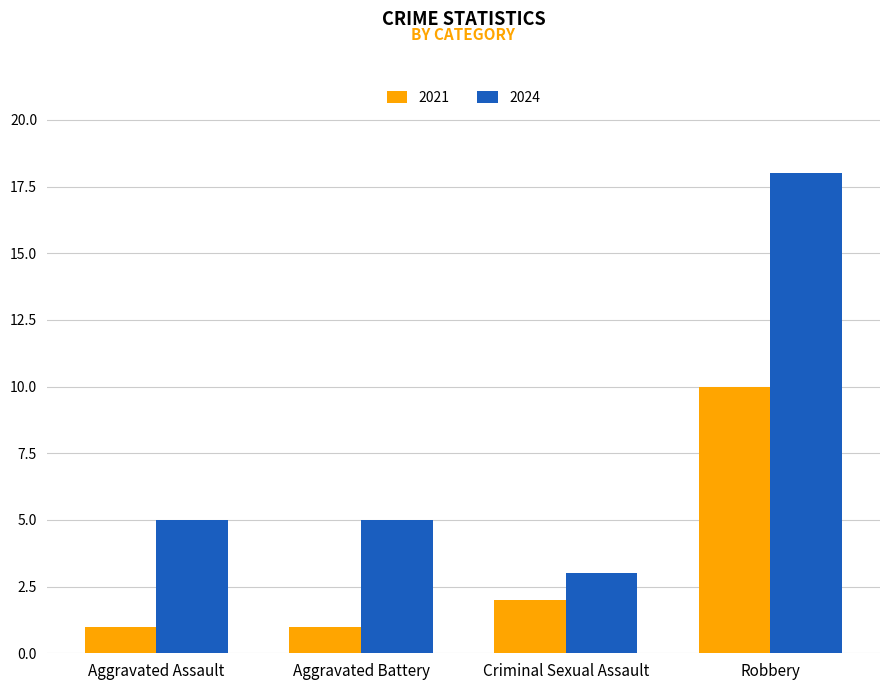

At how many categories does at least one series exceed 16?

1